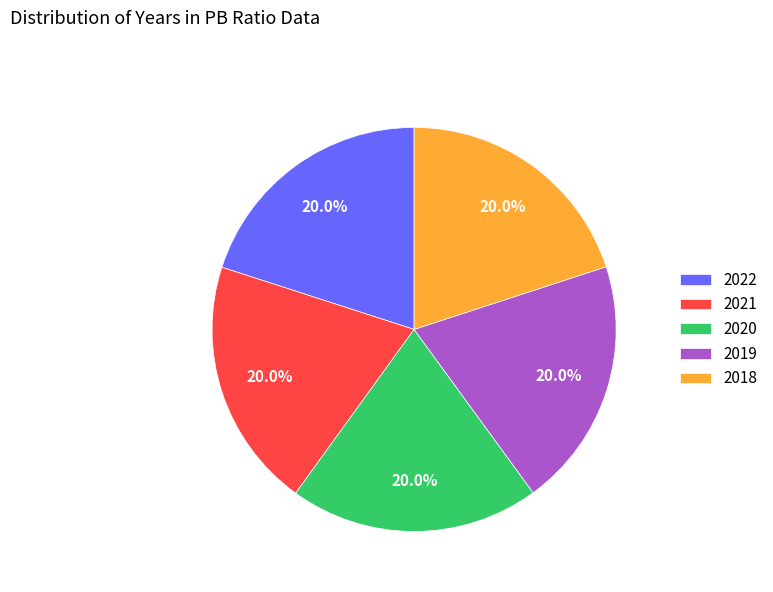

True or false: 2020 accounts for 20% of the total.

True